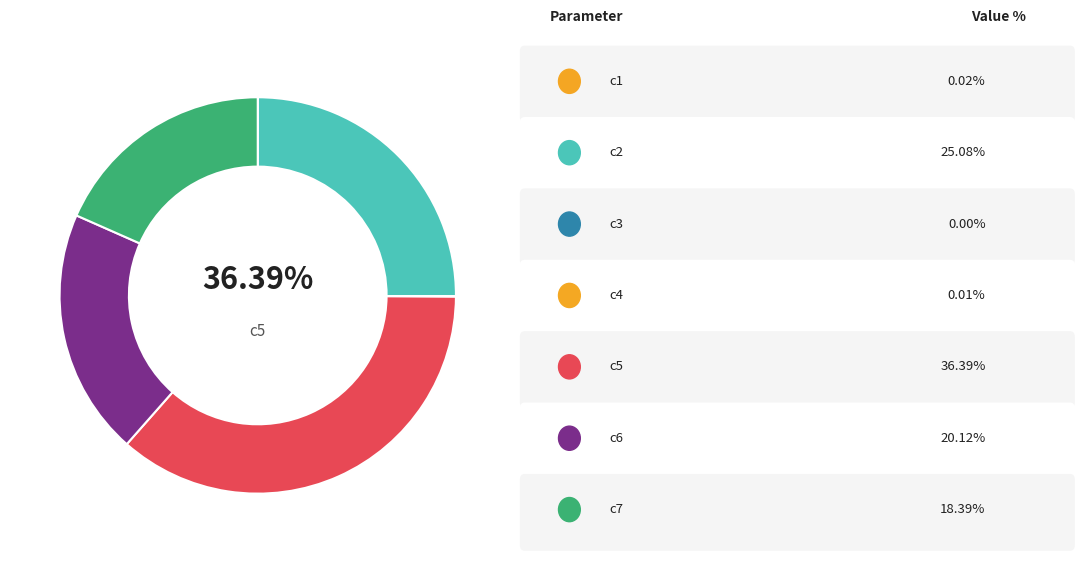

Combined, what portion of the pie is c2 and c3?

25.1%